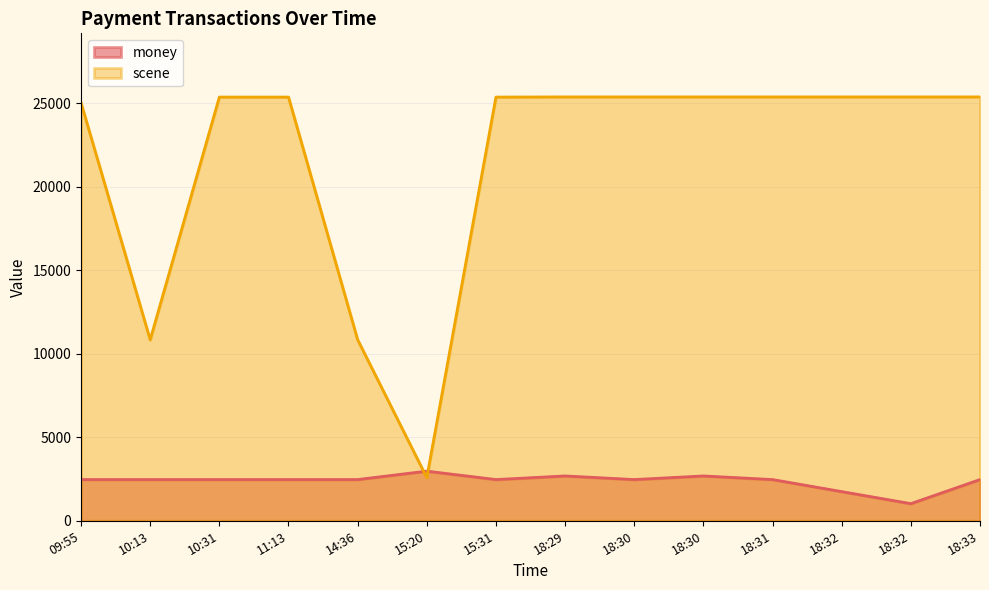

What is the sum of all scene values?

302939